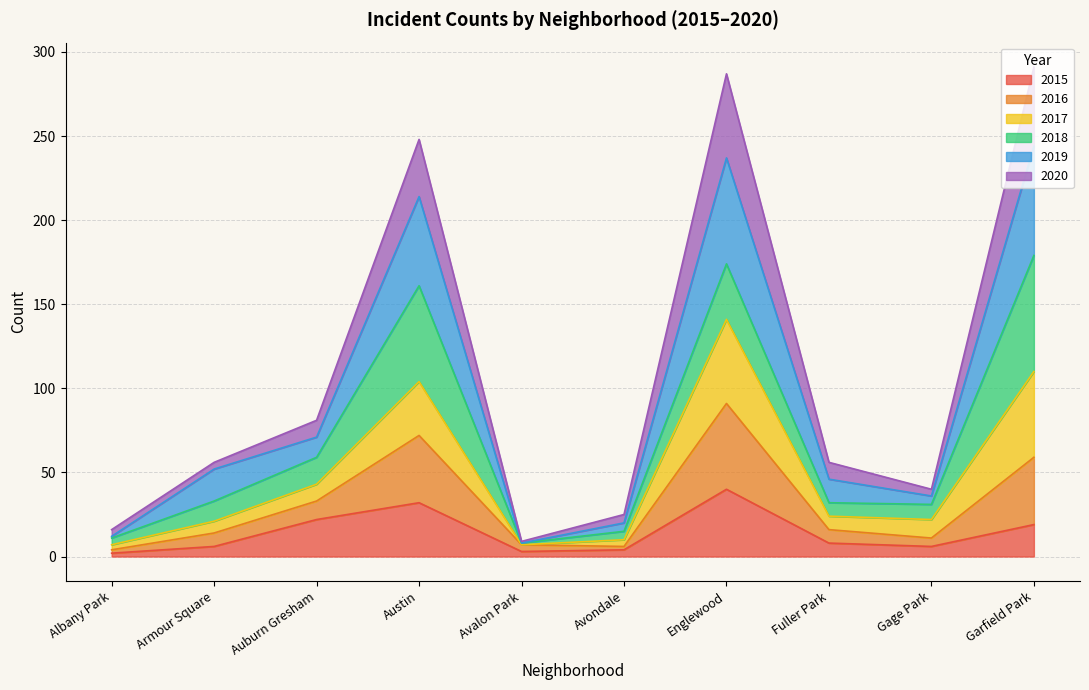

Does the chart display data point markers on the line(s)?

No